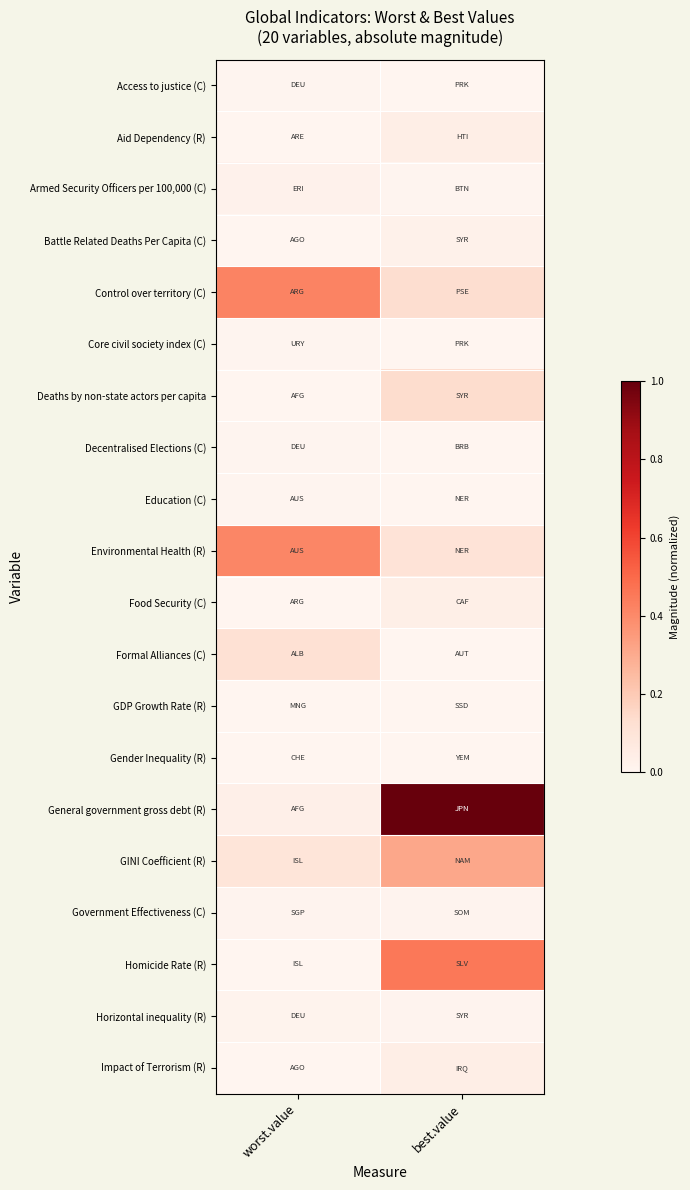

Reading right to left, what are all the values shown in this chart?

Access to justice (C): best.value=0.0	worst.value=0.0
Aid Dependency (R): best.value=0.0	worst.value=0.0
Armed Security Officers per 100,000 (C): best.value=0.0	worst.value=0.0
Battle Related Deaths Per Capita (C): best.value=0.0	worst.value=0.0
Control over territory (C): best.value=0.1	worst.value=0.4
Core civil society index (C): best.value=0.0	worst.value=0.0
Deaths by non-state actors per capita: best.value=0.1	worst.value=0.0
Decentralised Elections (C): best.value=0.0	worst.value=0.0
Education (C): best.value=0.0	worst.value=0.0
Environmental Health (R): best.value=0.1	worst.value=0.4
Food Security (C): best.value=0.0	worst.value=0.0
Formal Alliances (C): best.value=0.0	worst.value=0.1
GDP Growth Rate (R): best.value=0.0	worst.value=0.0
Gender Inequality (R): best.value=0.0	worst.value=0.0
General government gross debt (R): best.value=1.0	worst.value=0.0
GINI Coefficient (R): best.value=0.3	worst.value=0.1
Government Effectiveness (C): best.value=0.0	worst.value=0.0
Homicide Rate (R): best.value=0.5	worst.value=0.0
Horizontal inequality (R): best.value=0.0	worst.value=0.0
Impact of Terrorism (R): best.value=0.0	worst.value=0.0